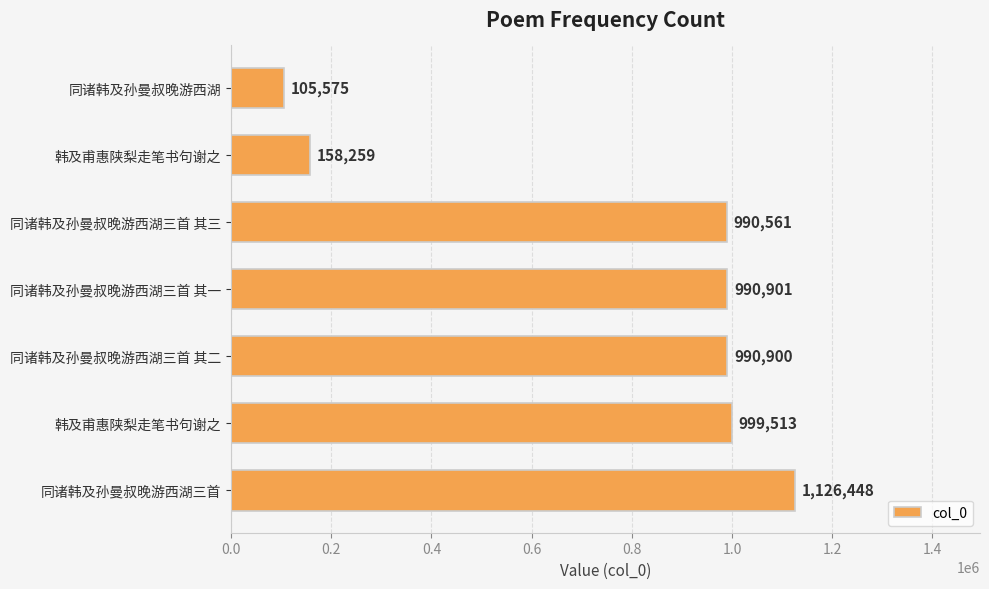

How many bars are there in total?

7